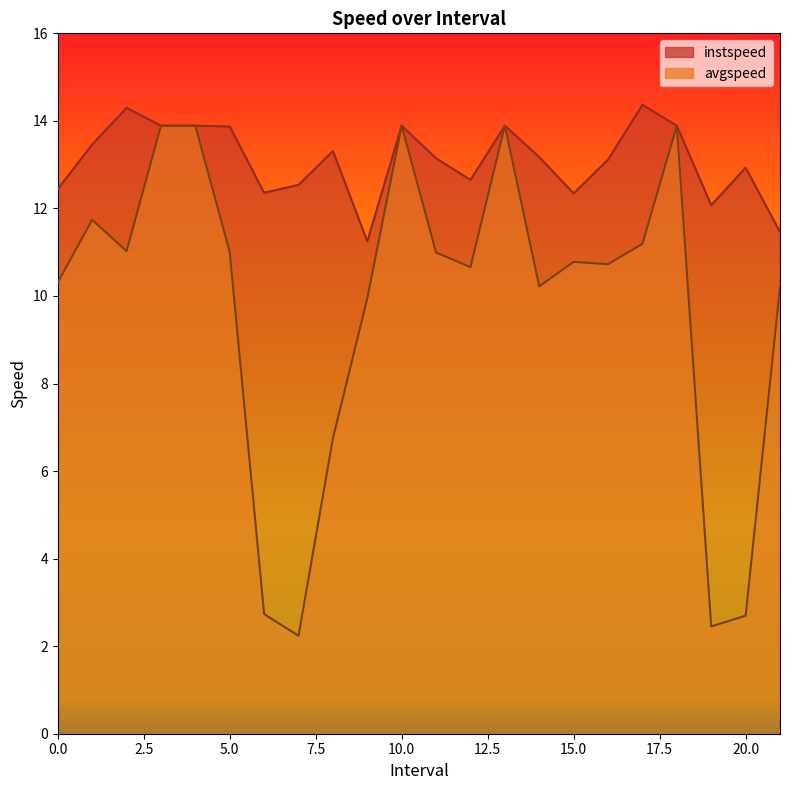

Is it true that instspeed equals 13.9 at 10.0?

True